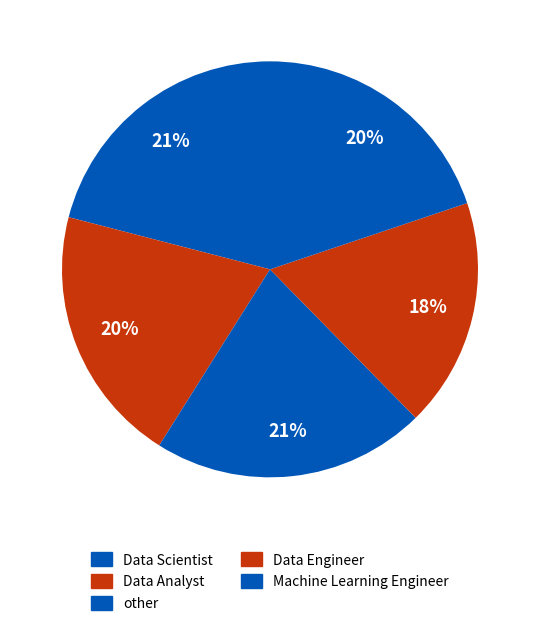

How many segments does this pie chart have?

5